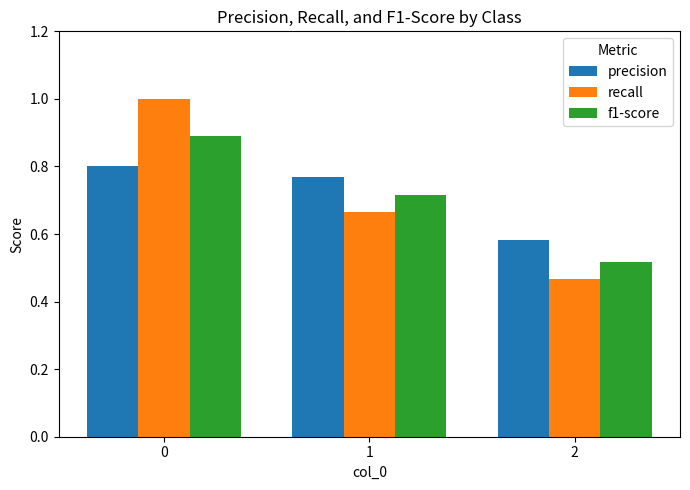

Which series changed the most between 1 and 2?

recall